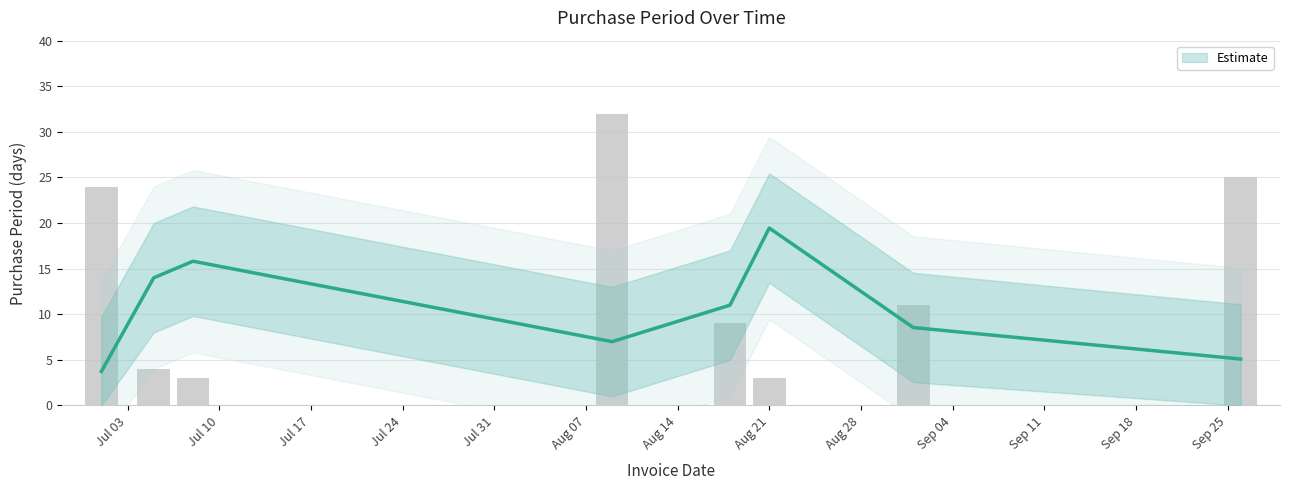

What is the maximum value shown in the chart?

32